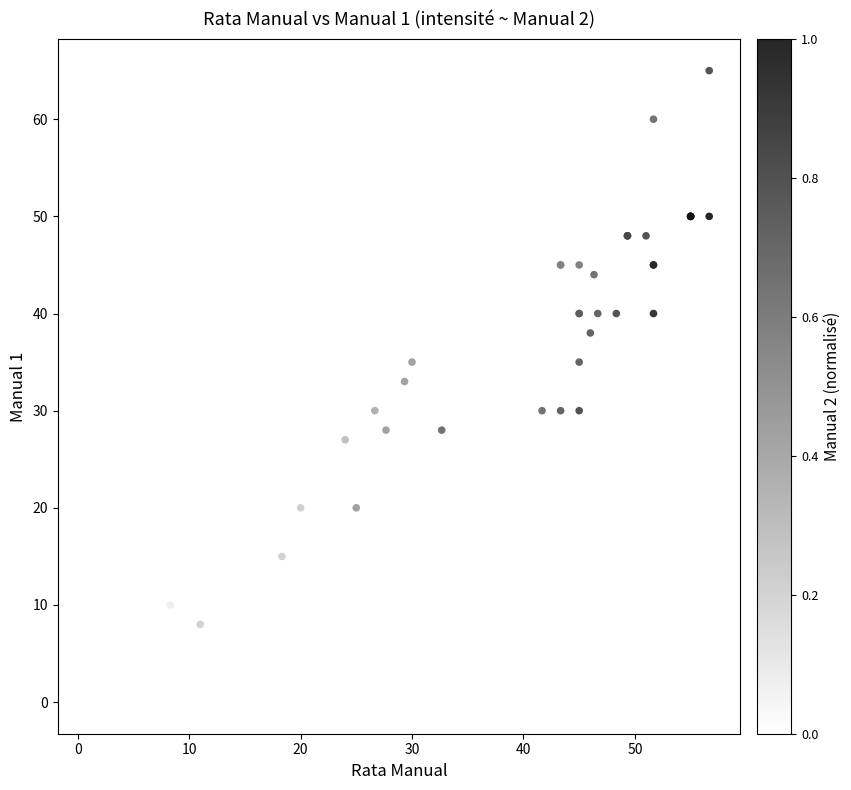

What Y value in the scatter plot is closest to 32?

33